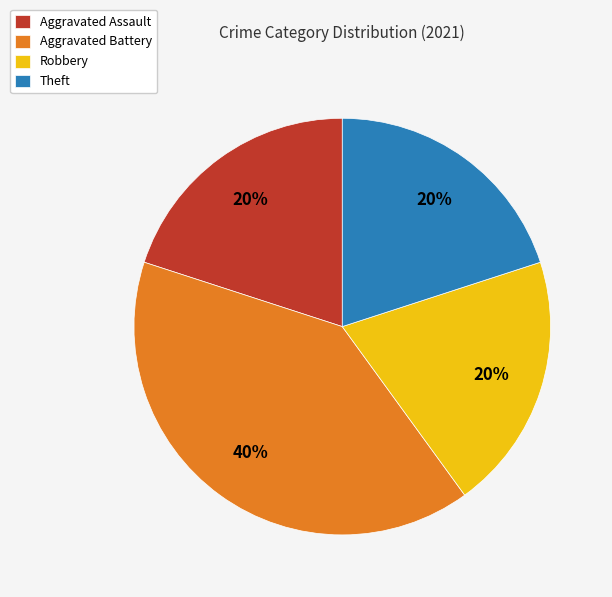

Is it true that Aggravated Battery is 40% of the pie?

True